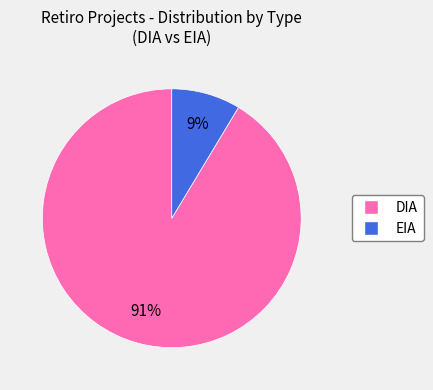

The DIA slice represents 91% of the pie. True or false?

True